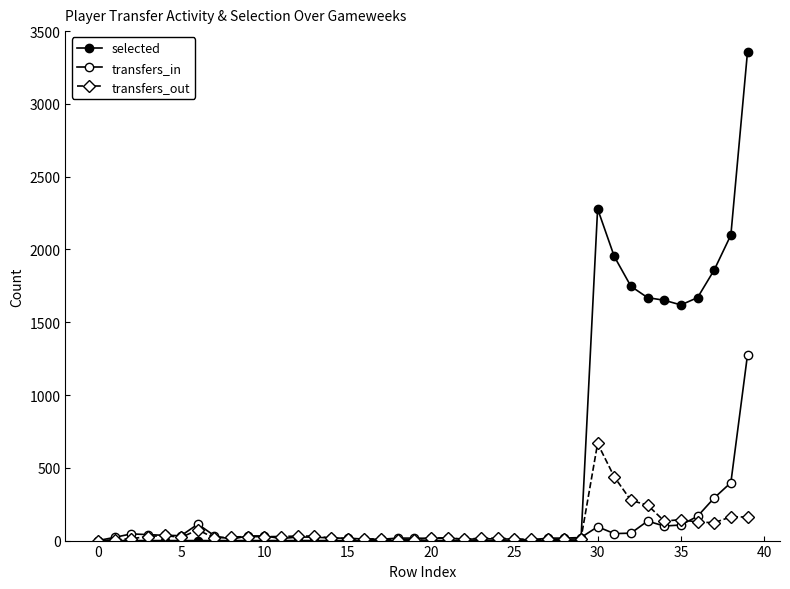

How many lines are shown in the chart?

3